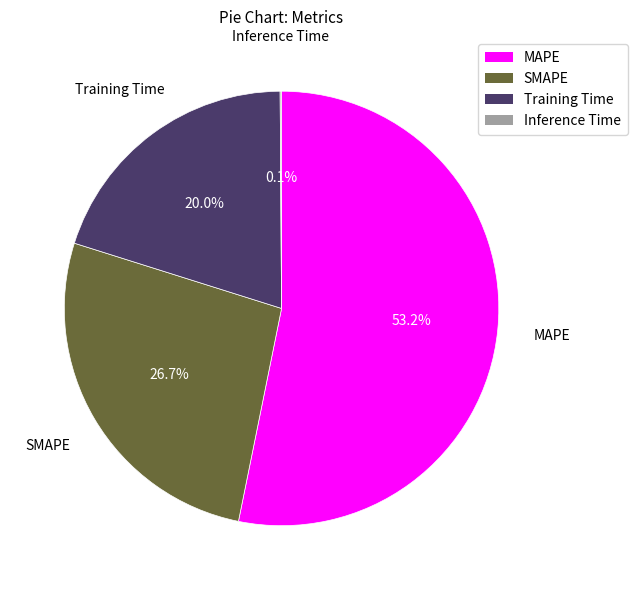

Is it true that SMAPE is 27% of the pie?

True